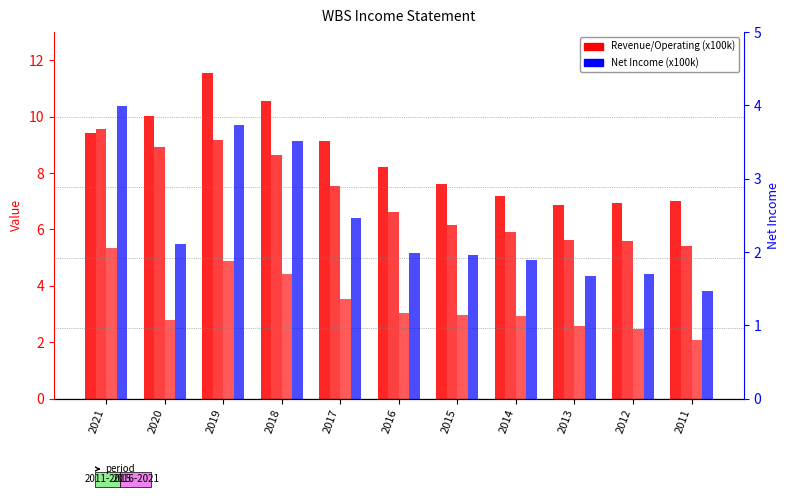

At 2016, list the series in order from largest to smallest.

Total Revenue, Operating Income or Loss, Income Before Tax, Net Income